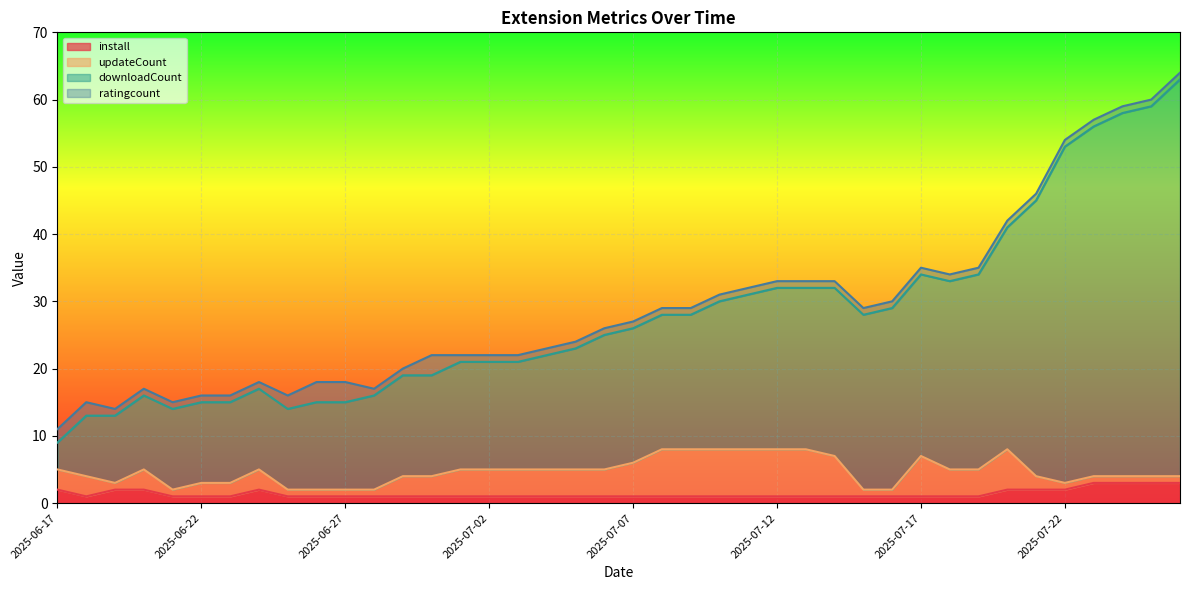

Does the chart display data point markers on the line(s)?

No